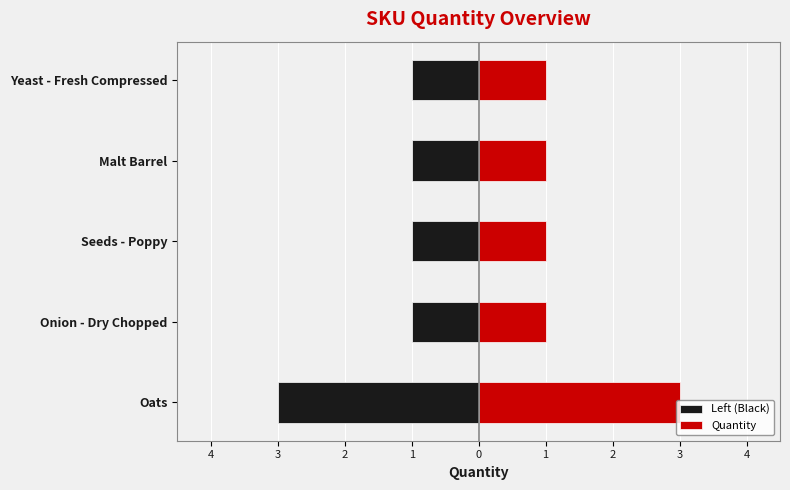

What is the difference between the Quantity values at Seeds - Poppy and Oats?

2